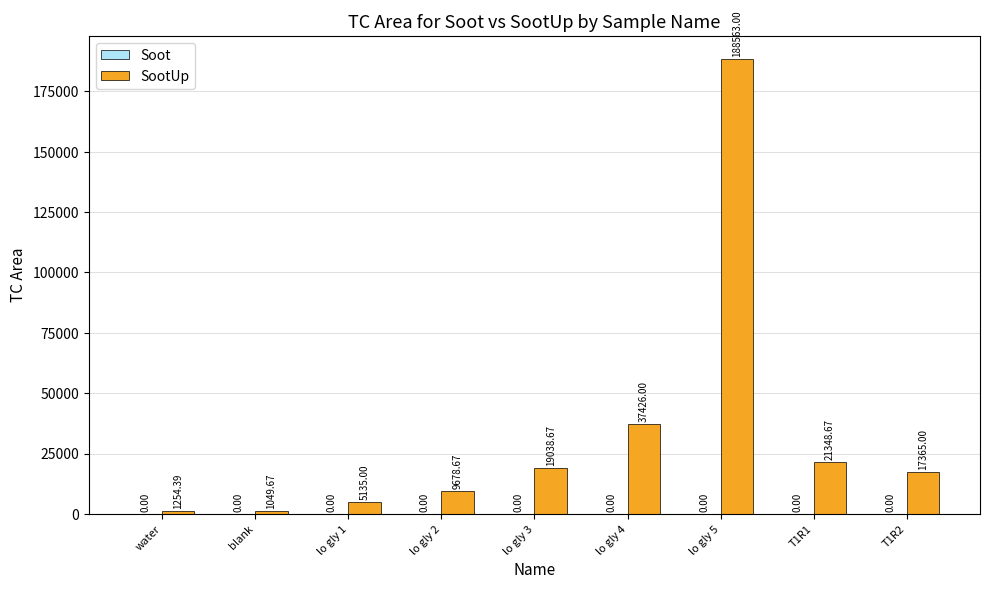

How many bars are there in total?

9